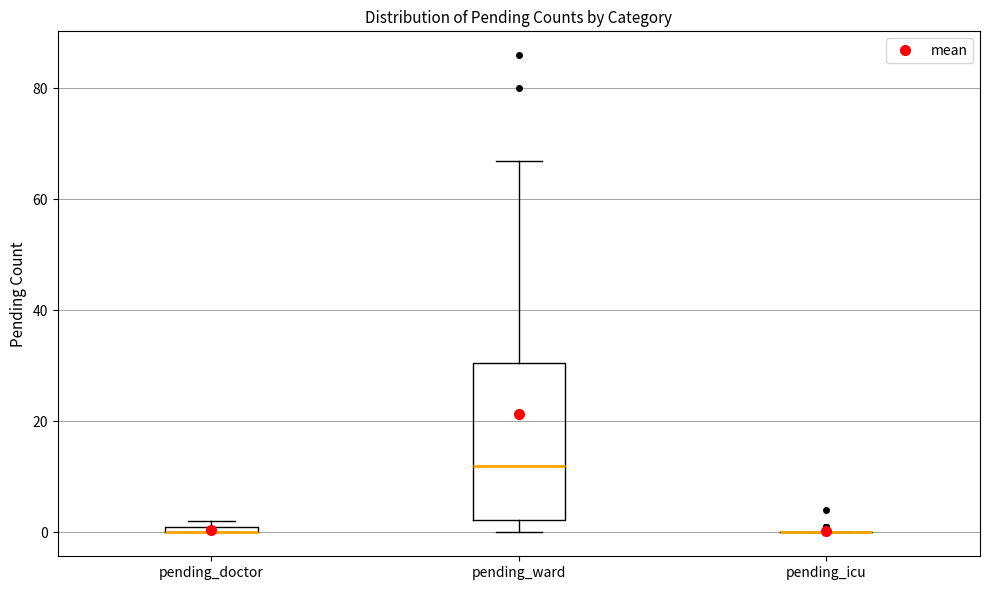

Where is the lower edge of the box for pending_doctor on the y-axis? The values are not printed on the chart, so give them approximately, as read against the axis.

0